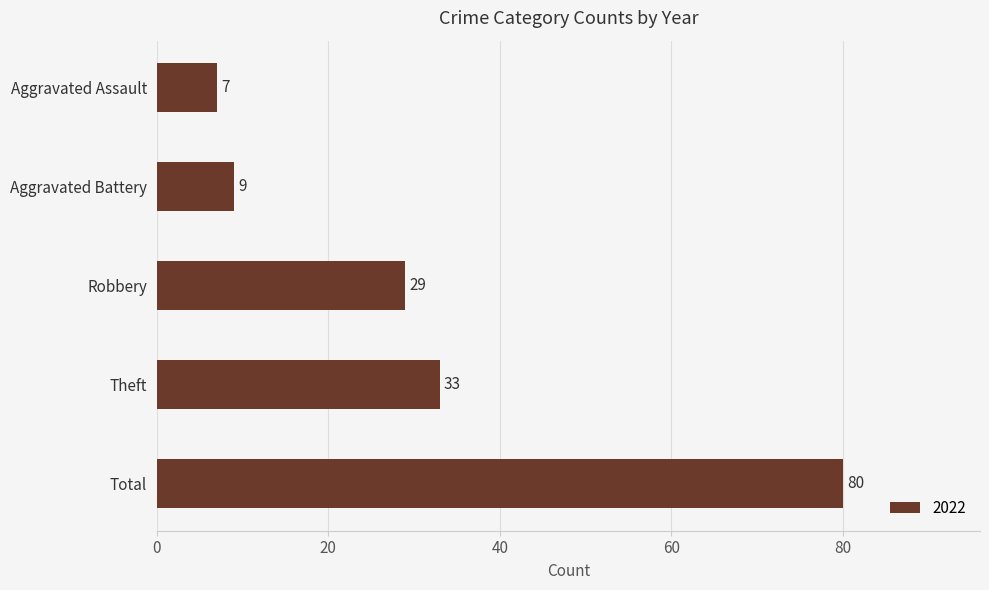

List the labels in order of value, largest first.

Total, Theft, Robbery, Aggravated Battery, Aggravated Assault